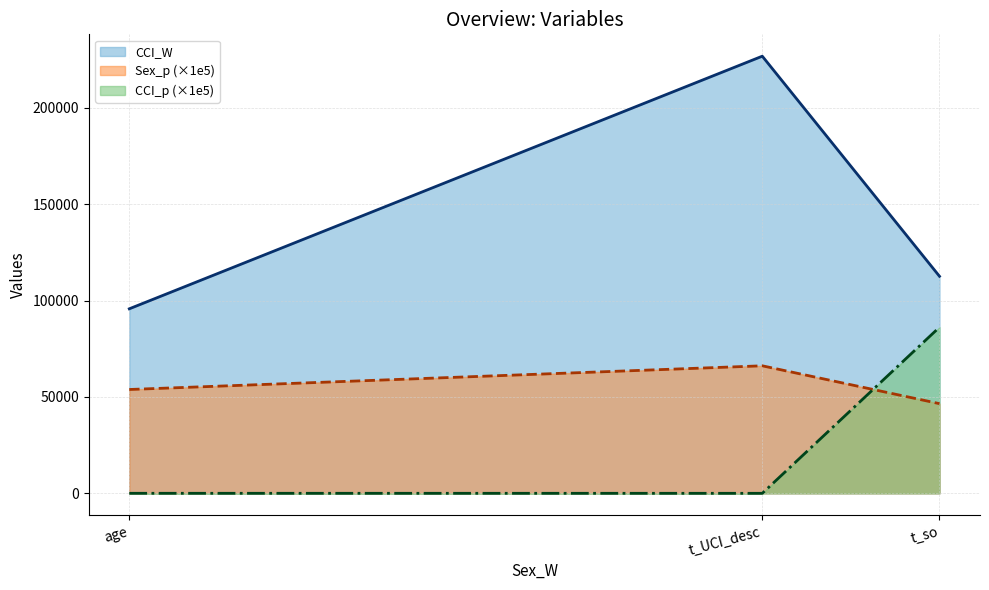

Is it true that Sex_p equals 46538.7 at t_so?

True